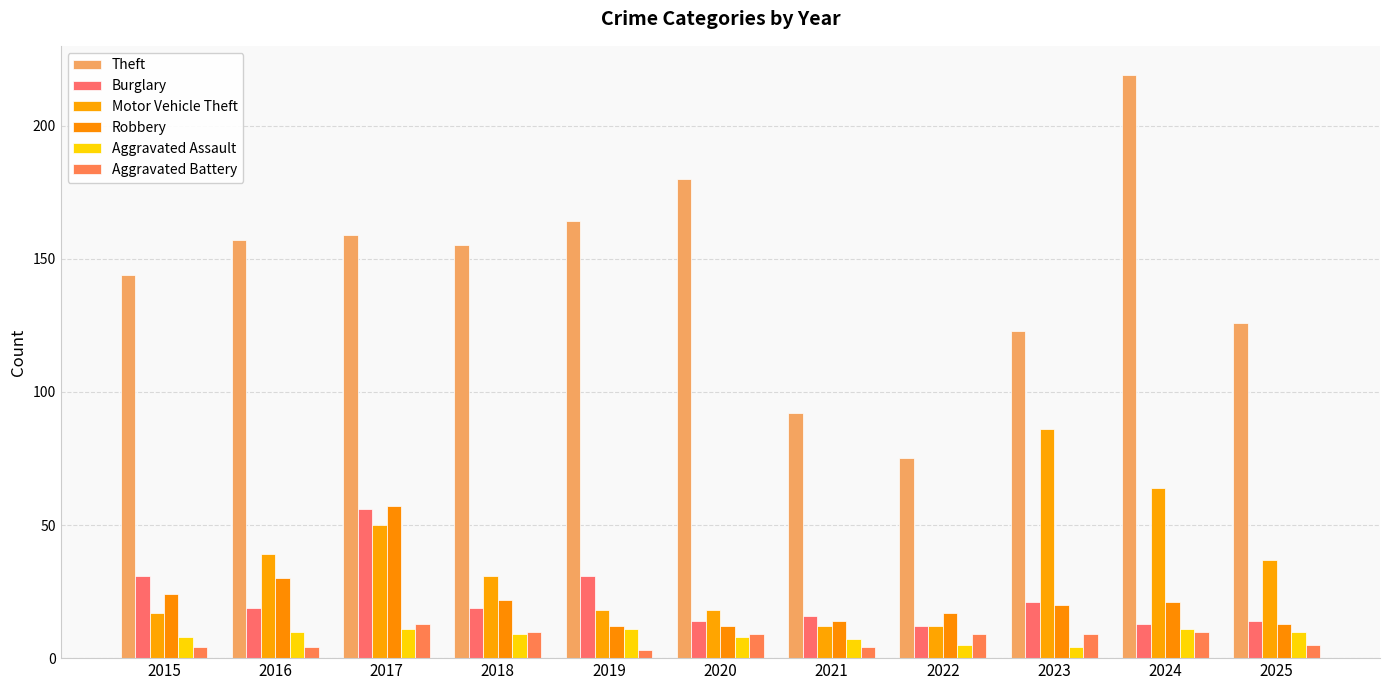

Rank the series at 2025 from lowest to highest value.

Aggravated Battery, Aggravated Assault, Robbery, Burglary, Motor Vehicle Theft, Theft